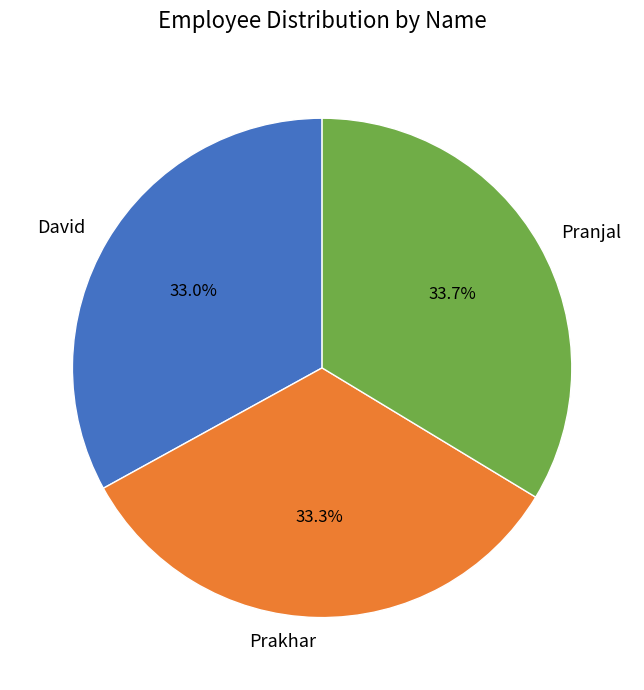

Approximately how many times larger is the value at Prakhar compared to David?

1.0